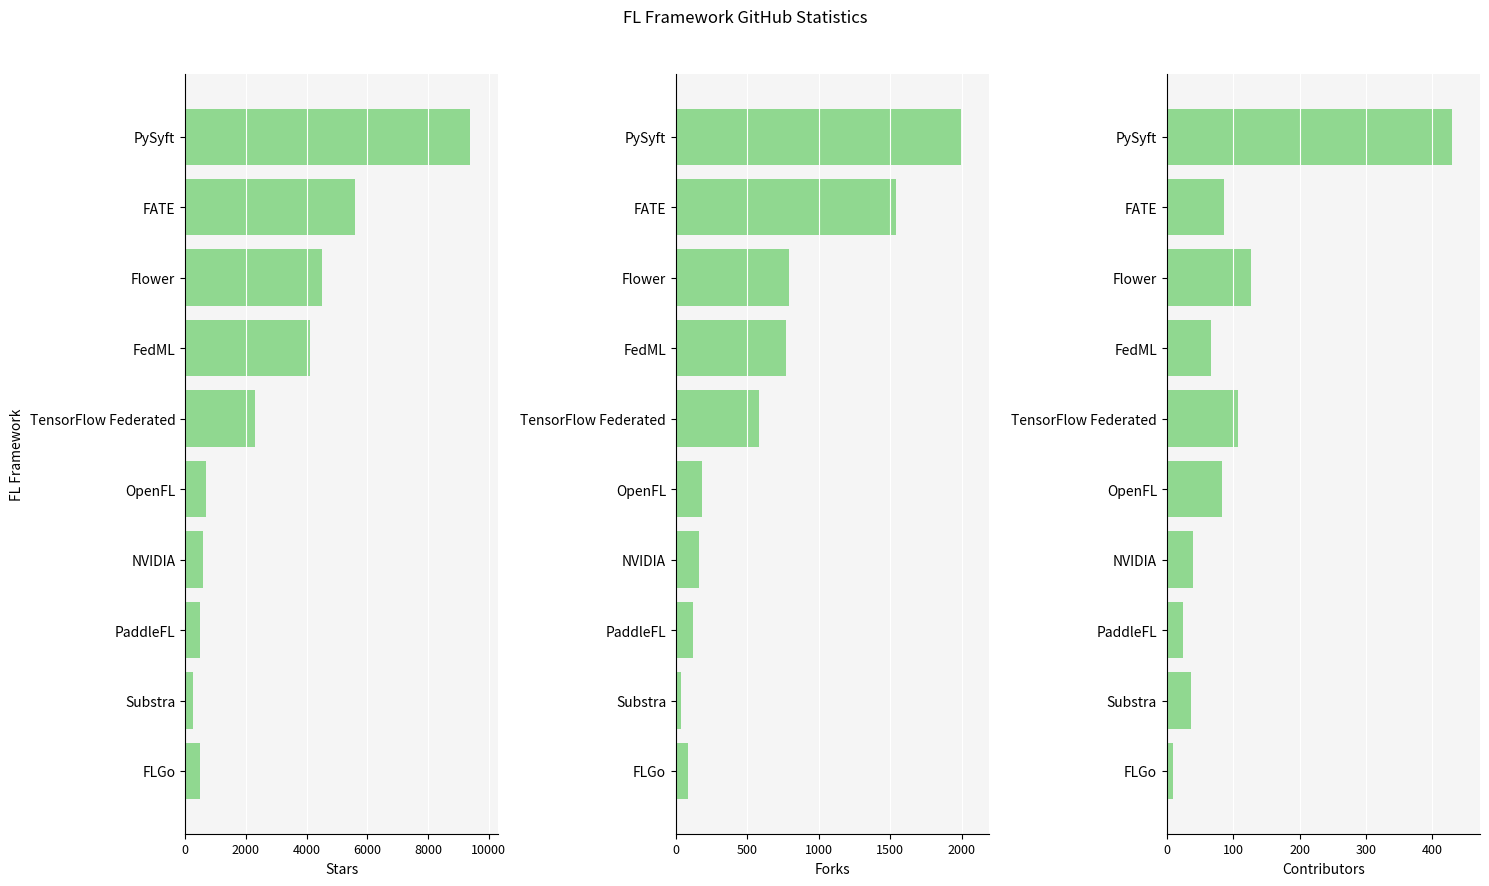

Reading left to right, extract all data points from this chart.

Stars: 9373	5595	4512	4113	2298	687	578	495	267	501
Forks: 1993	1543	792	772	579	181	159	121	33	85
Contributors: 429	86	127	66	108	83	40	25	36	9